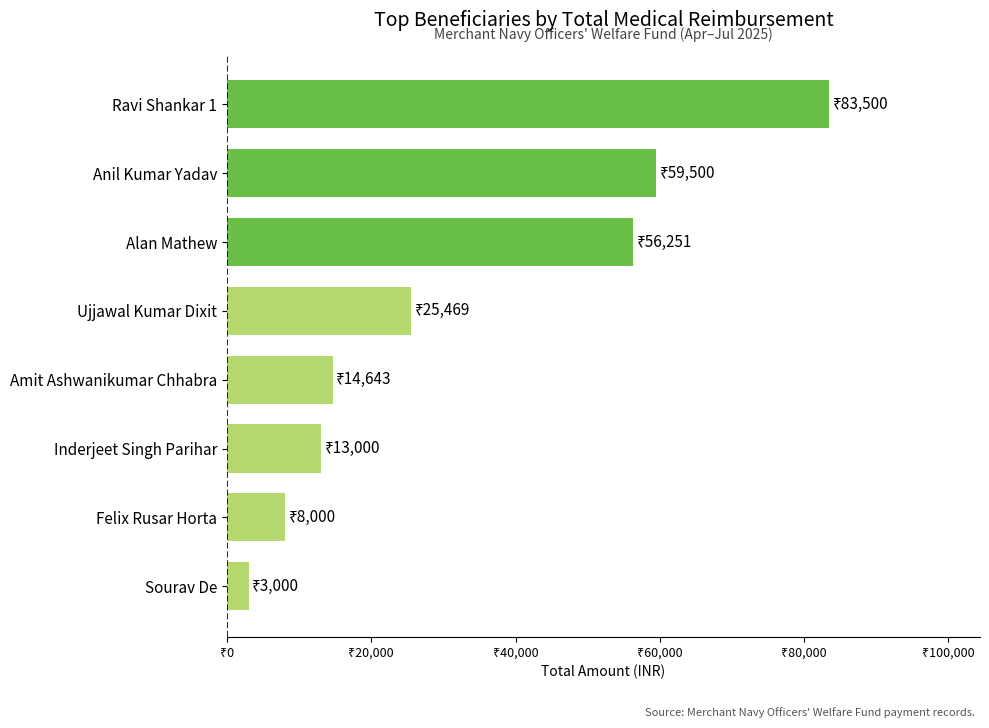

Are the bars horizontal?

Yes